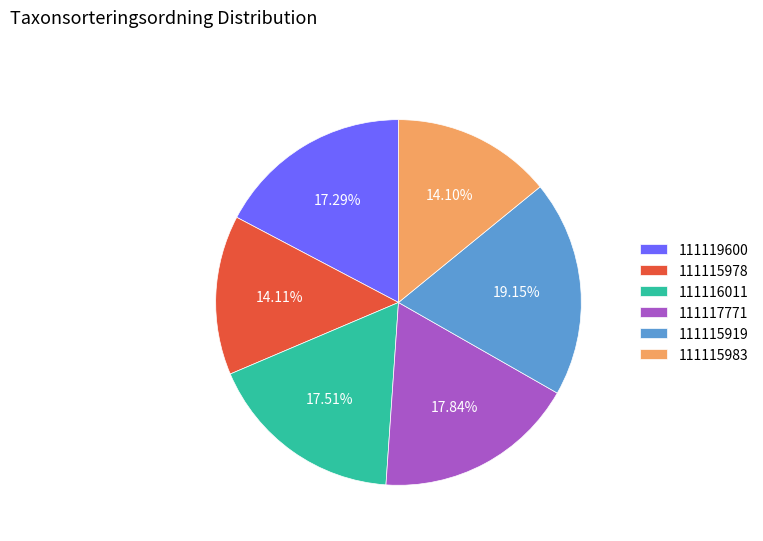

Is the sum of 111116011 and 111115978 greater than half?

No